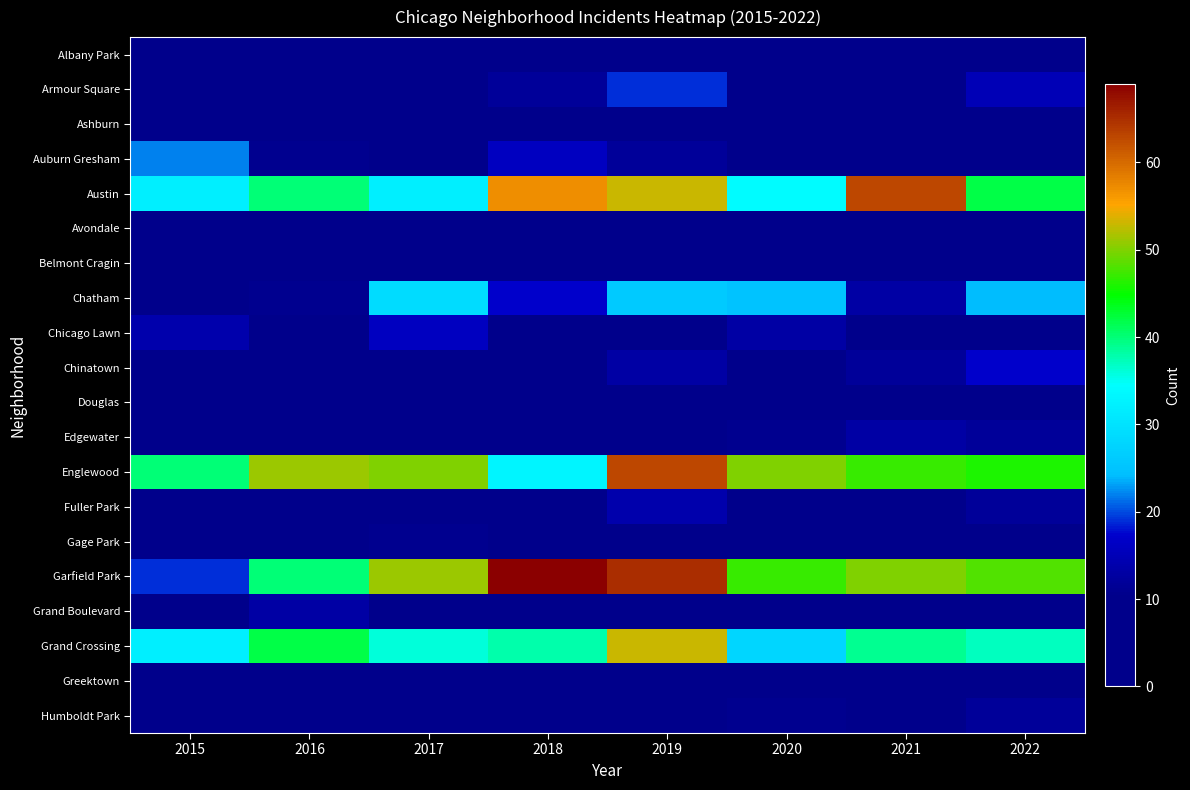

Rank the series at 2017 from lowest to highest value.

Ashburn, Belmont Cragin, Greektown, Albany Park, Avondale, Chinatown, Armour Square, Douglas, Fuller Park, Humboldt Park, Edgewater, Auburn Gresham, Grand Boulevard, Gage Park, Chicago Lawn, Chatham, Austin, Grand Crossing, Englewood, Garfield Park